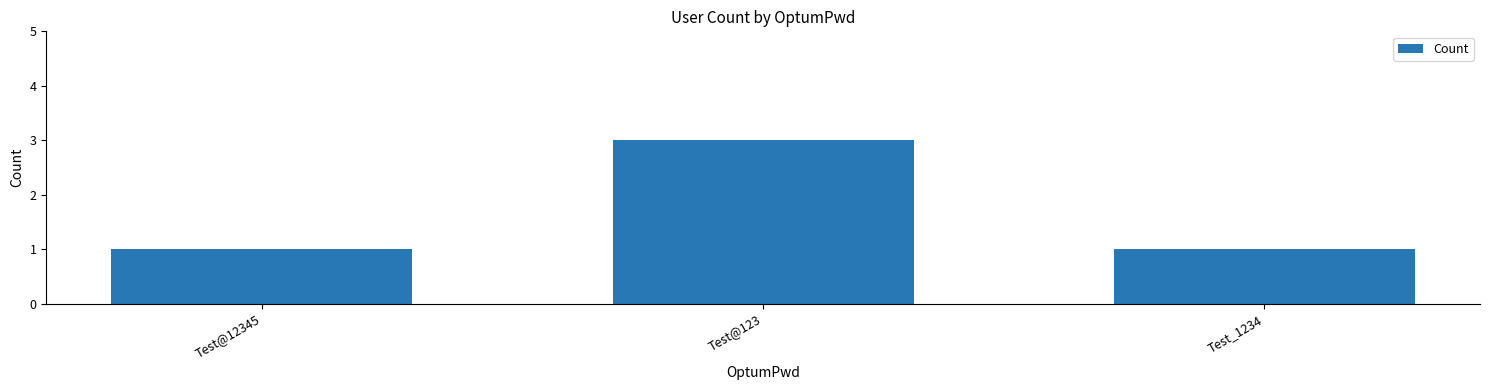

Reading left to right, transcribe all the data shown in this chart.

Test@12345=1	Test@123=3	Test_1234=1